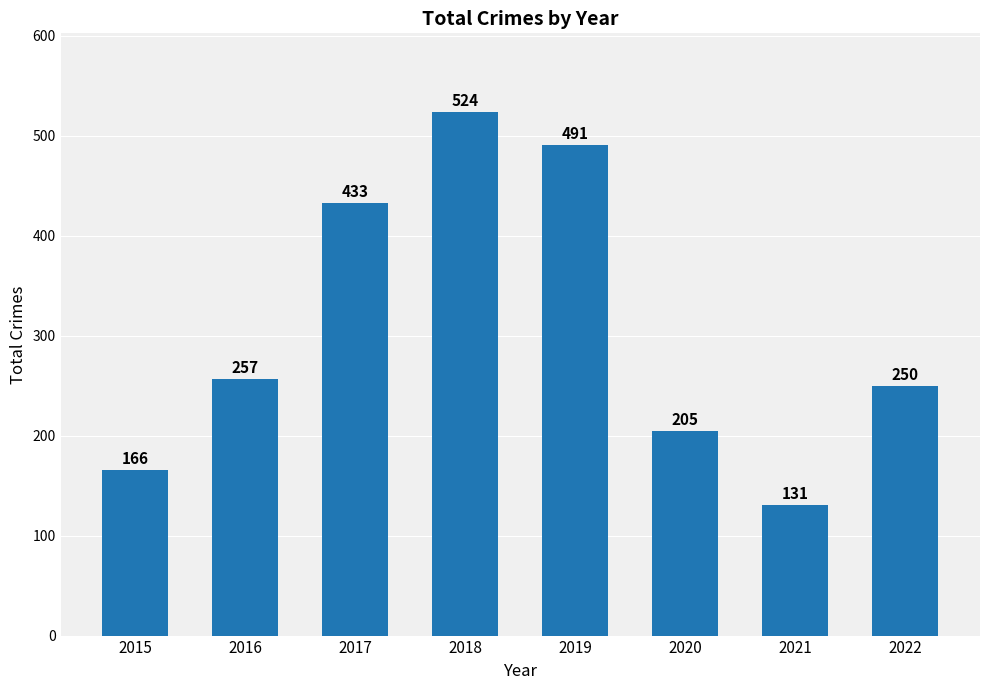

What is the value of the 2nd bar from the left?

257